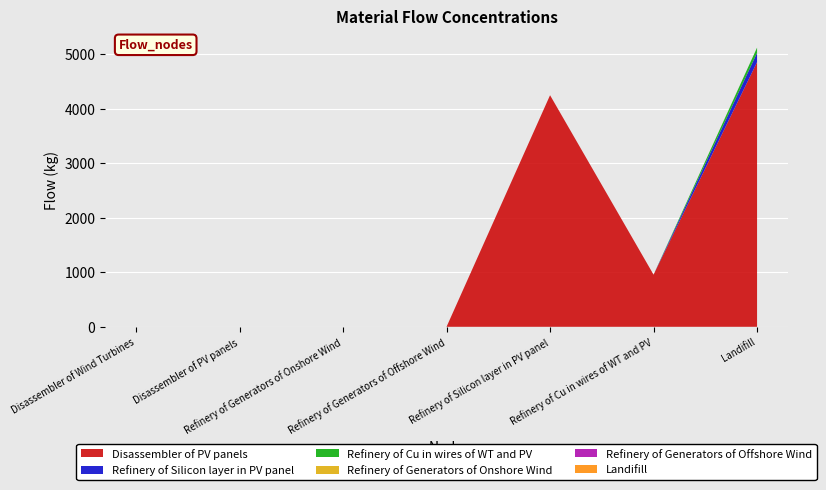

Reading left to right, list all the values displayed in this chart.

Disassembler of PV panels: 0.0	0.0	0.0	0.0	4248.6	956.5	4856.7
Refinery of Silicon layer in PV panel: 0.0	0.0	0.0	0.0	0.0	0.0	169.9
Refinery of Cu in wires of WT and PV: 0.0	0.0	0.0	0.0	0.0	0.0	95.6
Refinery of Generators of Onshore Wind: 0.0	0.0	0.0	0.0	0.0	0.0	0.0
Refinery of Generators of Offshore Wind: 0.0	0.0	0.0	0.0	0.0	0.0	0.0
Landifill: 0.0	0.0	0.0	0.0	0.0	0.0	0.0